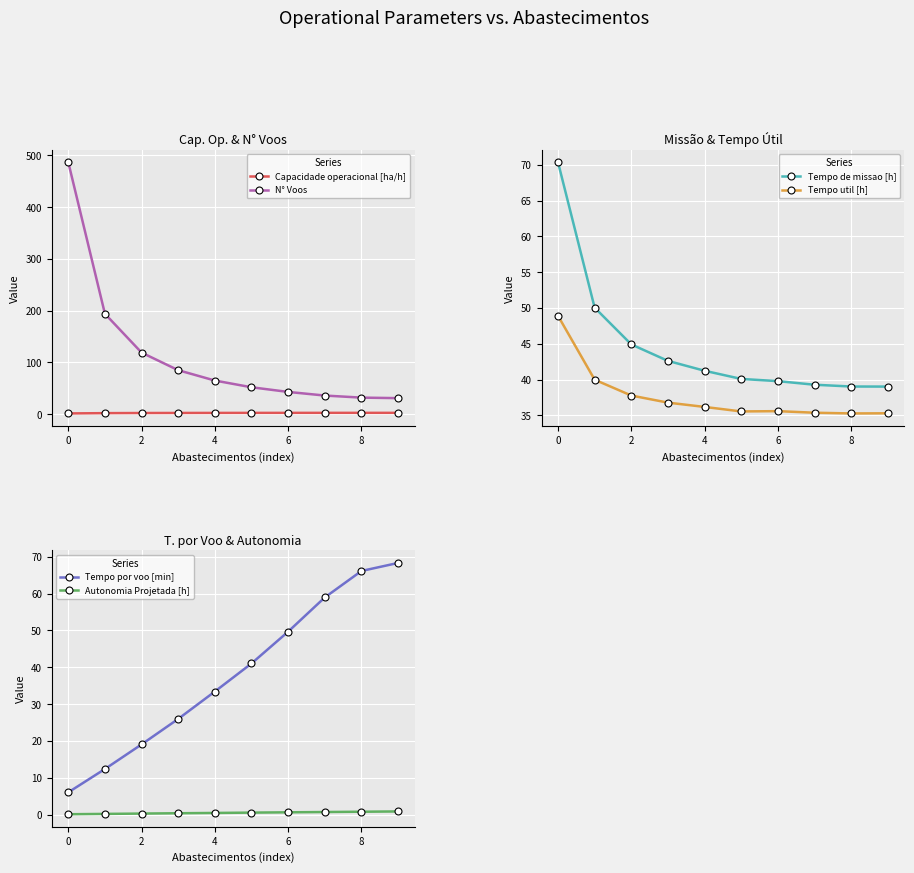

Which series has the largest range (max minus min)?

N° Voos